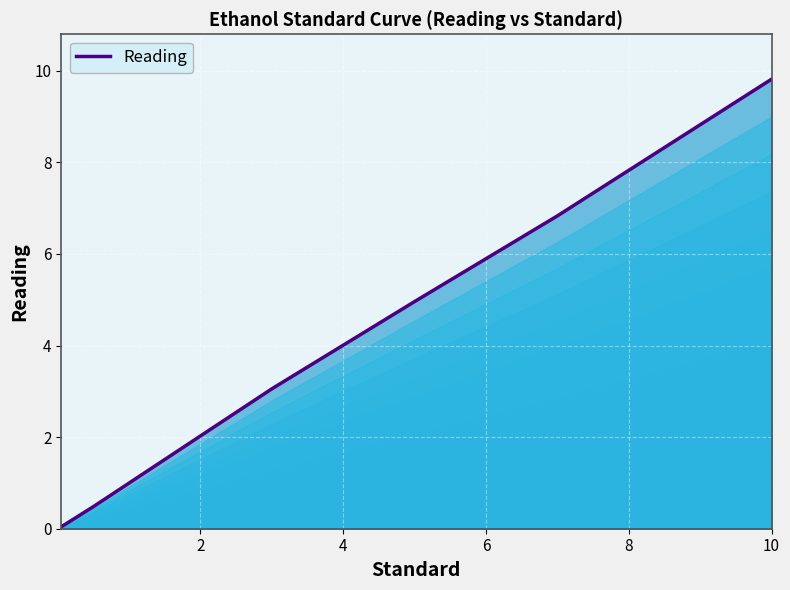

Reading left to right, list all the values displayed in this chart.

0.0	0.1	0.5	1.0	3.1	5.0	6.8	9.8